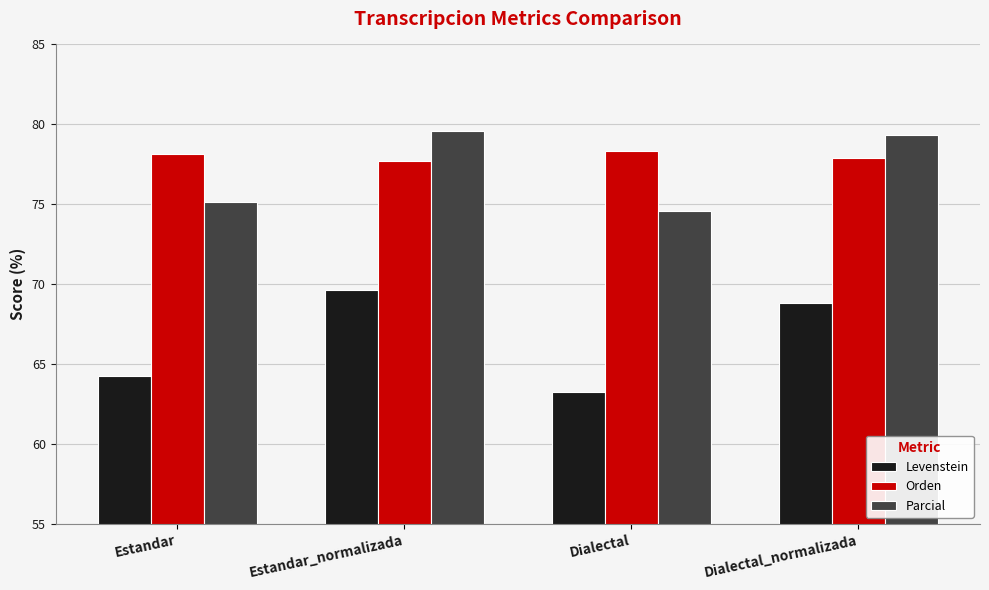

What is the highest value of the Orden series?

78.3